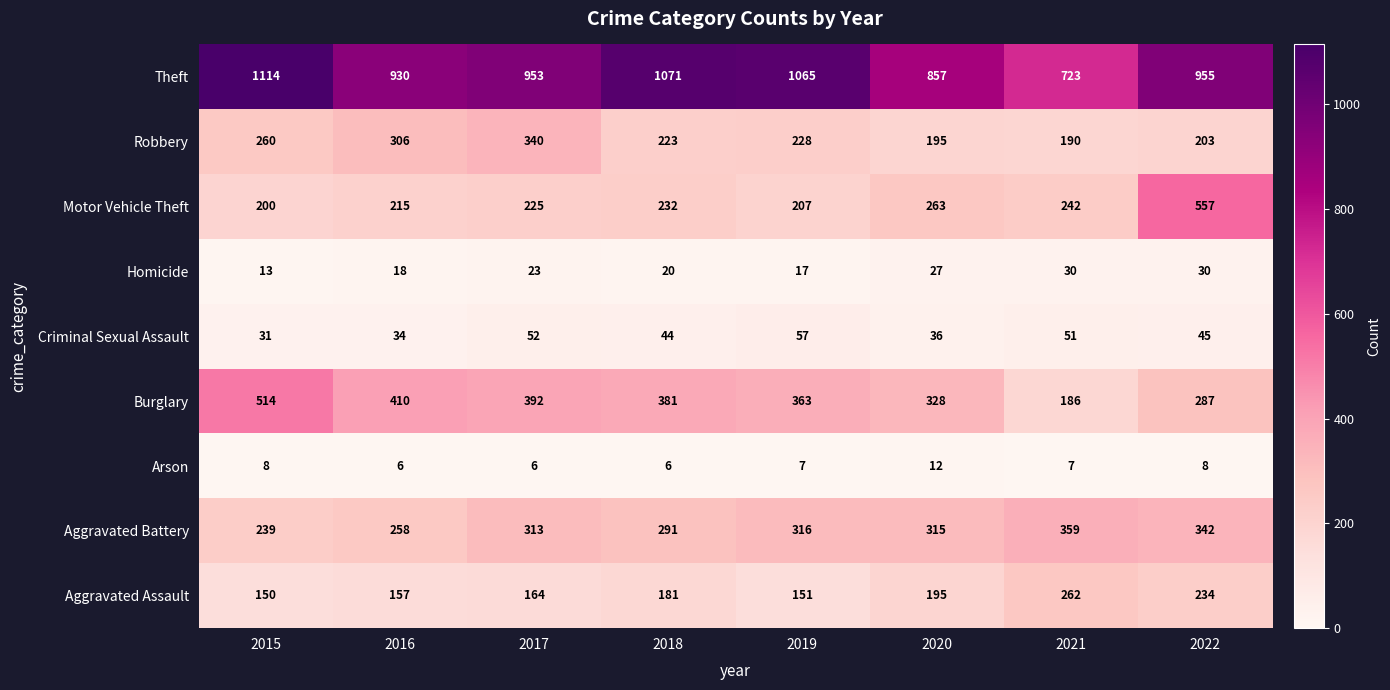

What value does the Motor Vehicle Theft series have at 2021?

242